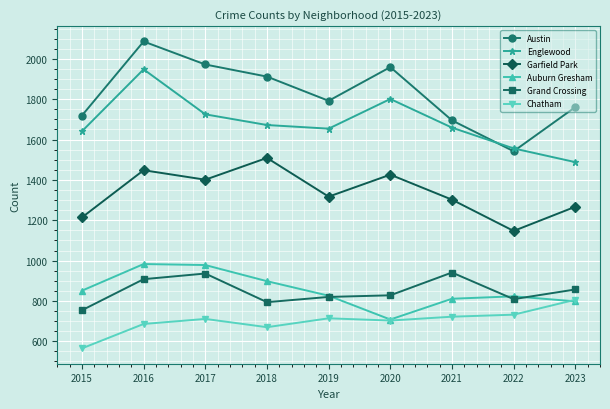

What is the minimum value for Austin?

1542